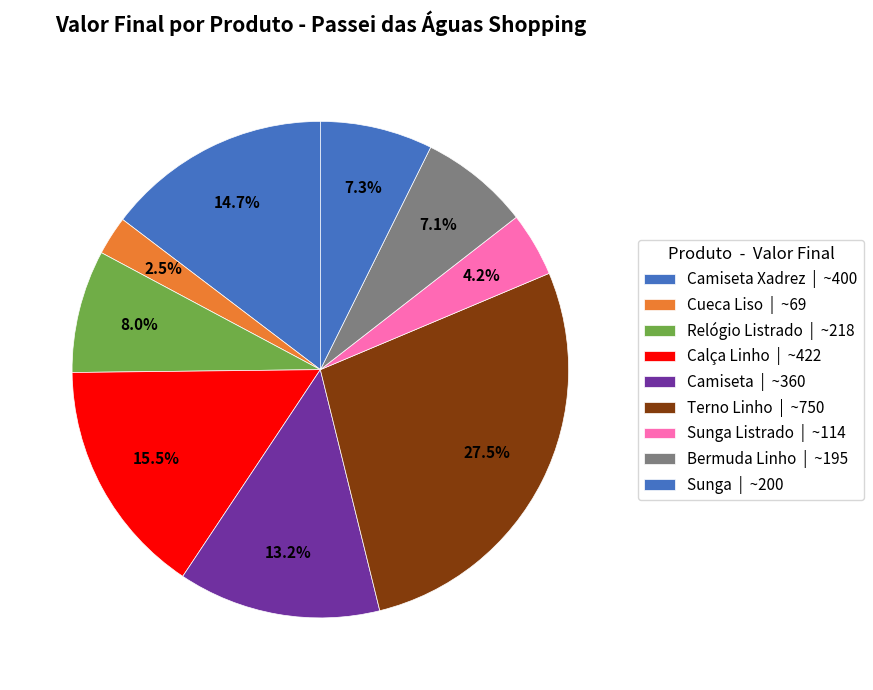

Rank the categories by value from highest to lowest.

Terno Linho, Calça Linho, Camiseta Xadrez, Camiseta, Relógio Listrado, Sunga, Bermuda Linho, Sunga Listrado, Cueca Liso